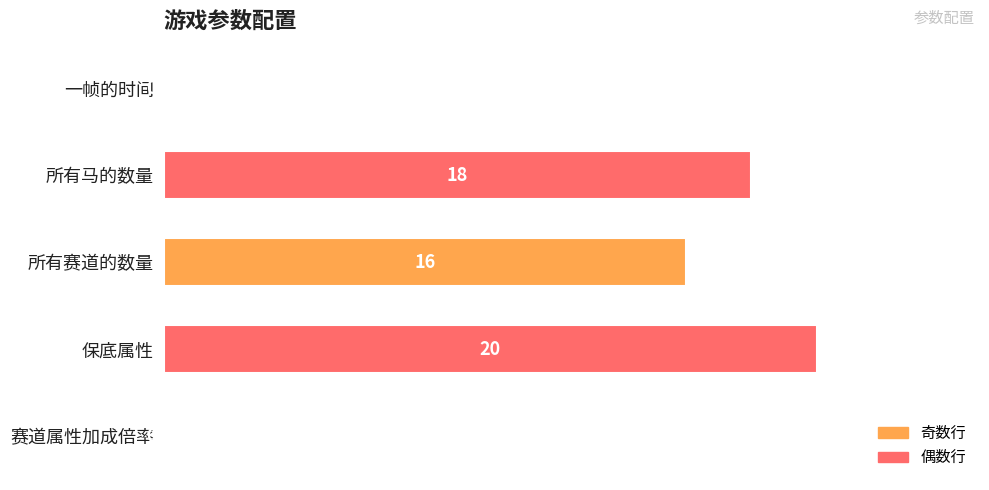

Approximately how many times larger is the value at 所有赛道的数量 compared to 保底属性?

0.8